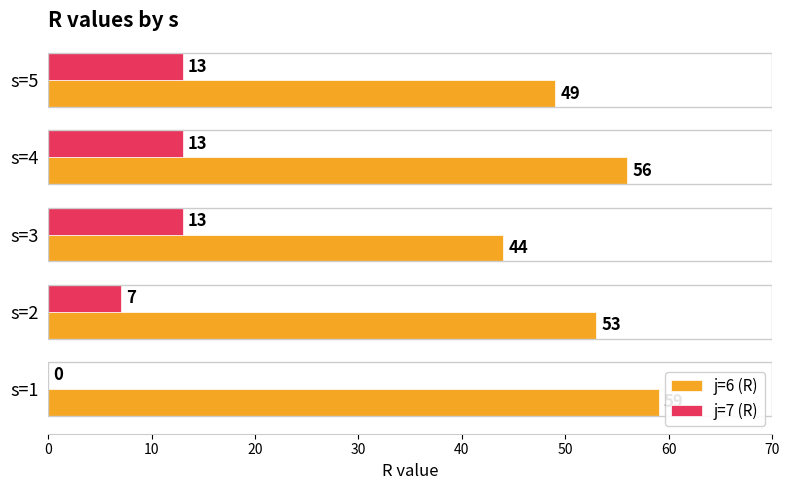

At which category does the chart reach its peak across all series?

s=1